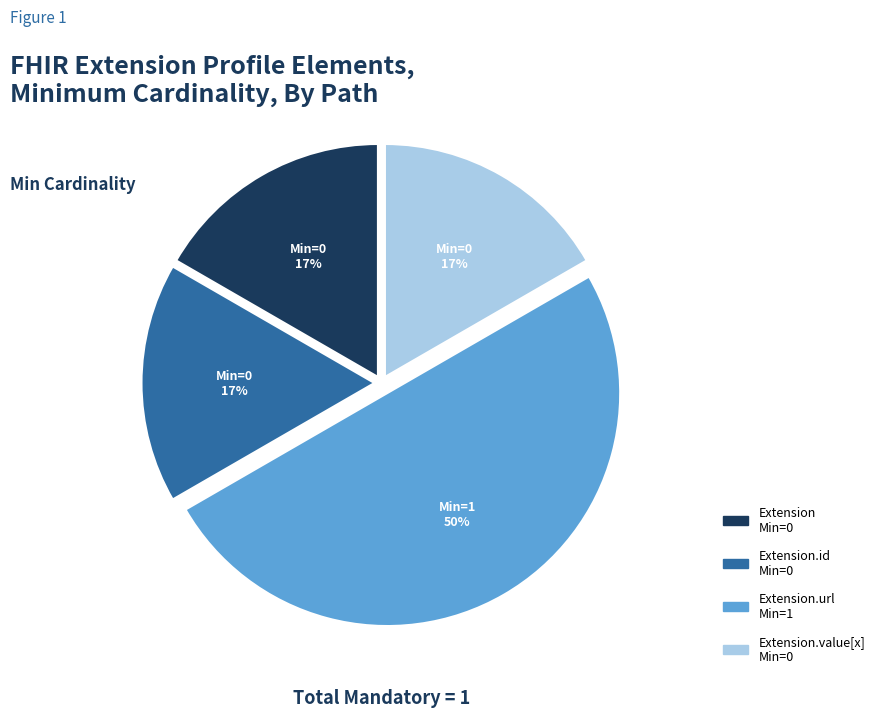

How many slices are in this pie chart?

4